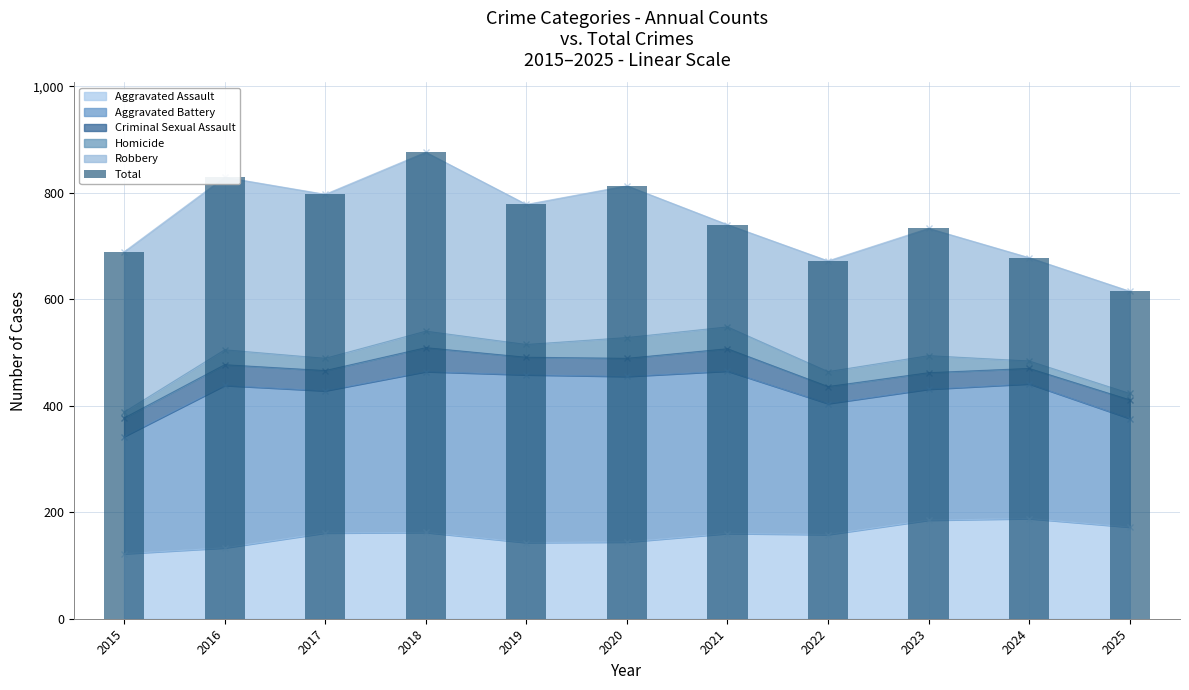

Where is the data nearest to the value 745?

2021